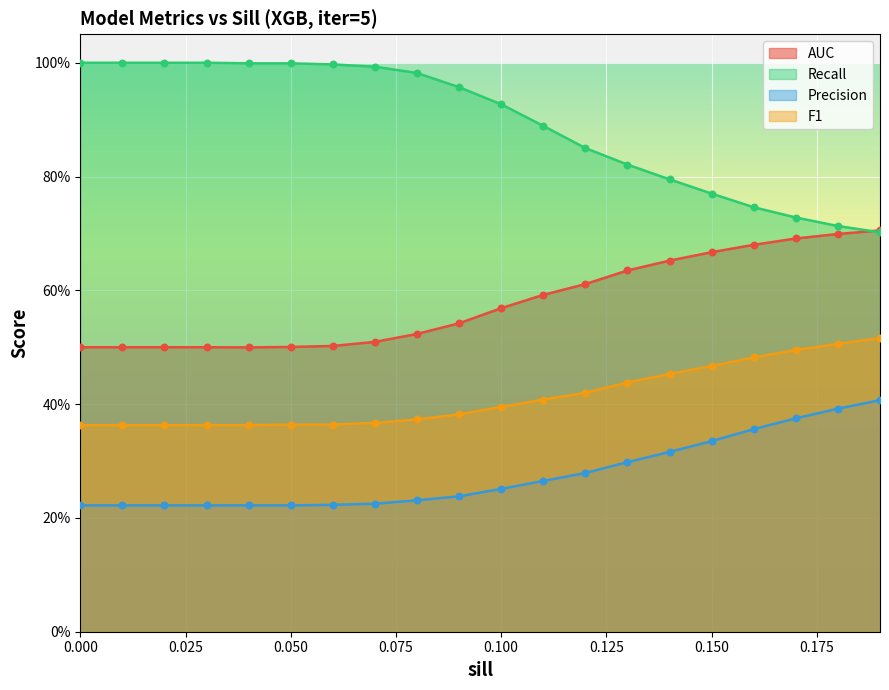

What are all the series names shown in the legend?

AUC, Recall, Precision, F1